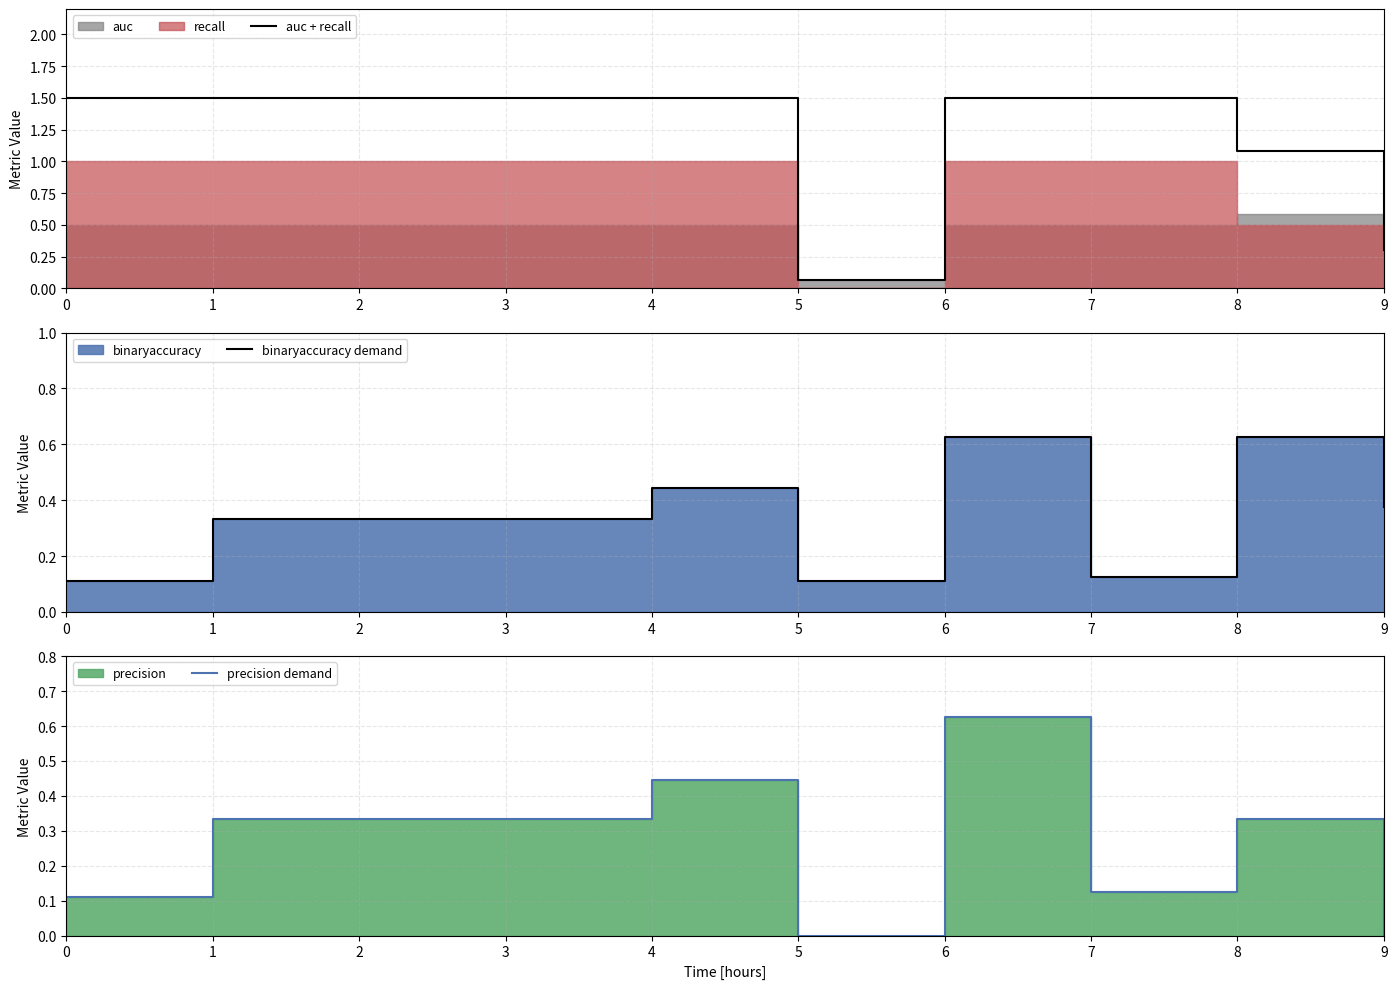

Read the precision demand value at 8.

0.3